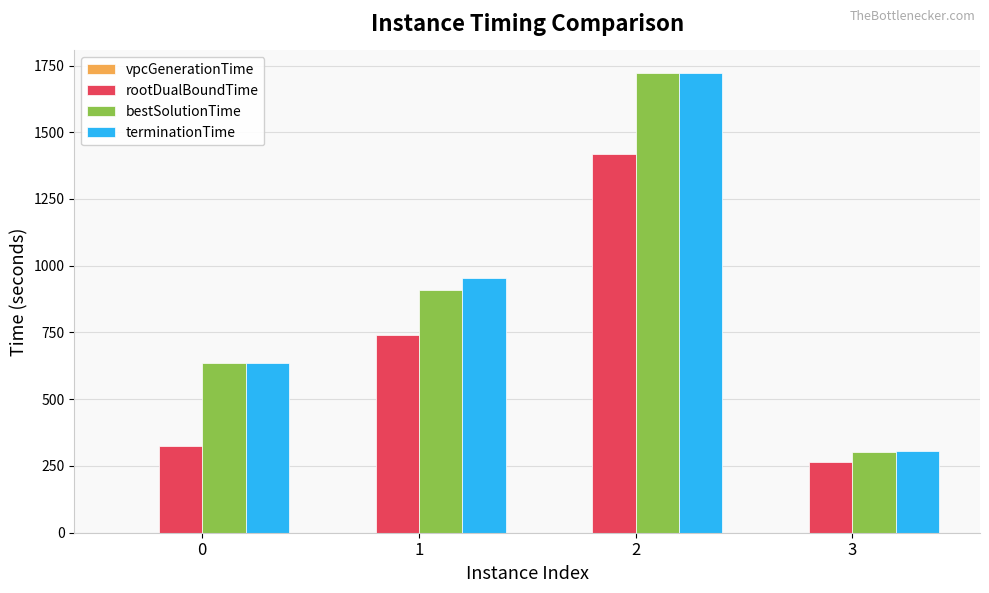

What is the sum of all terminationTime values?

3612.2